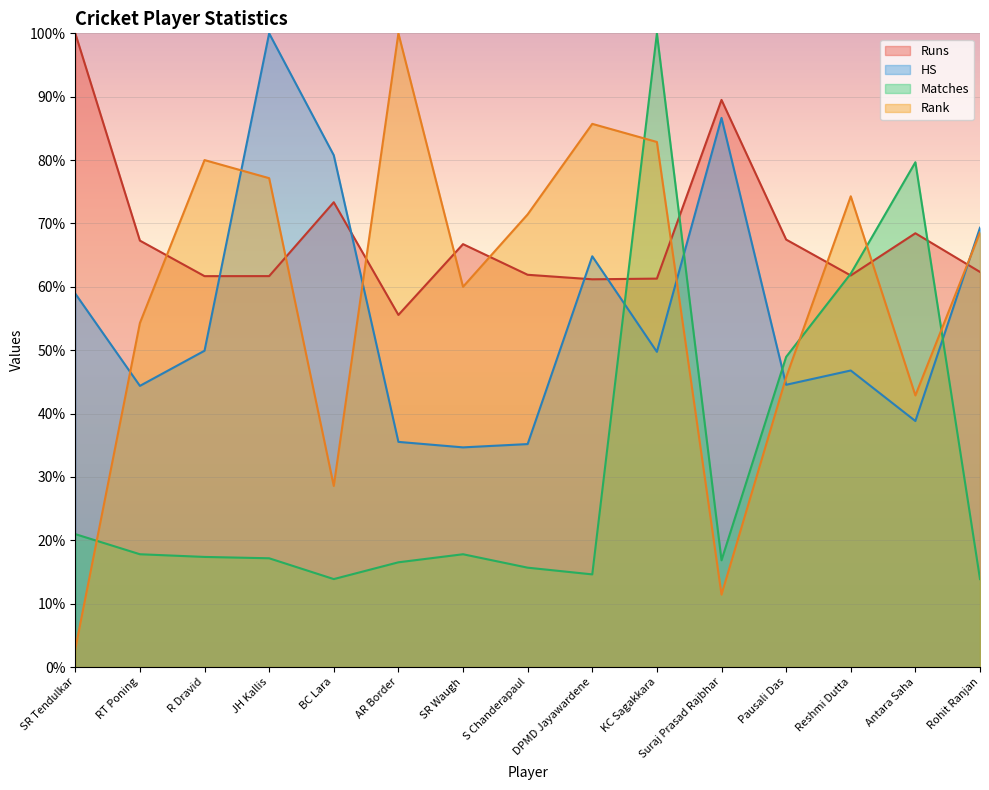

What is the sum of the Matches values at AR Border and RT Poning?

34.3